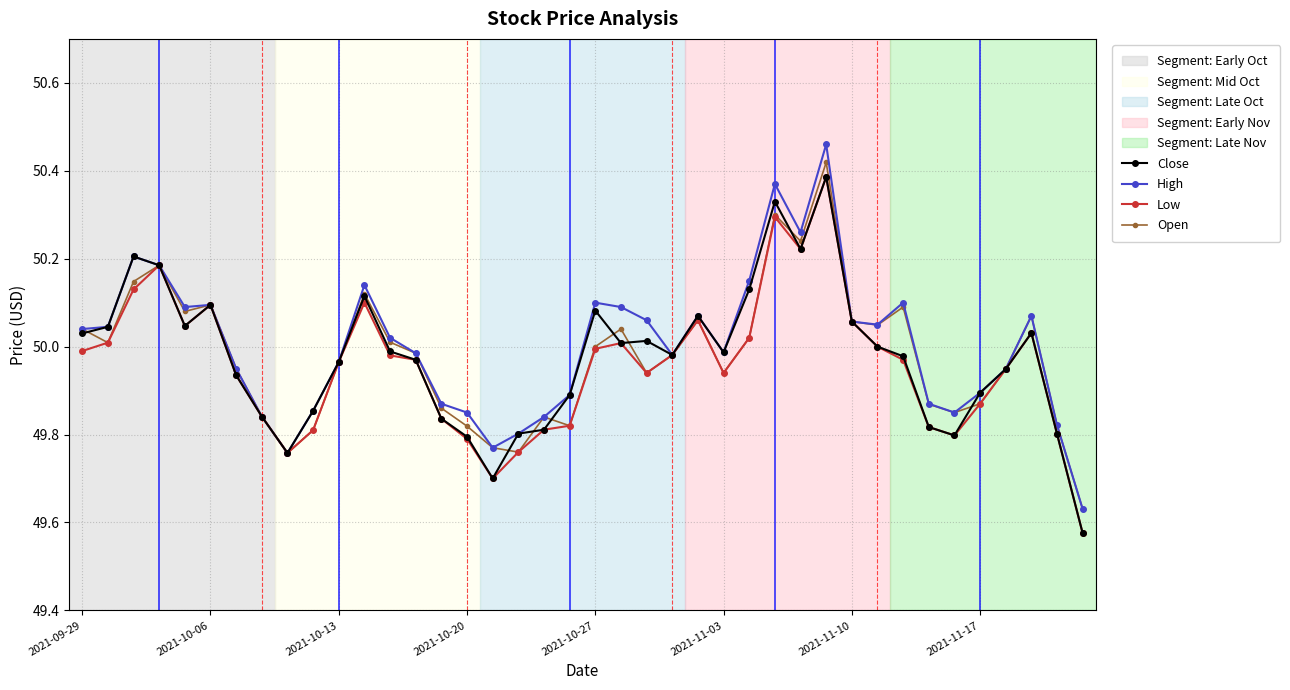

True or false: High has more than 1 points higher than both neighbors.

True